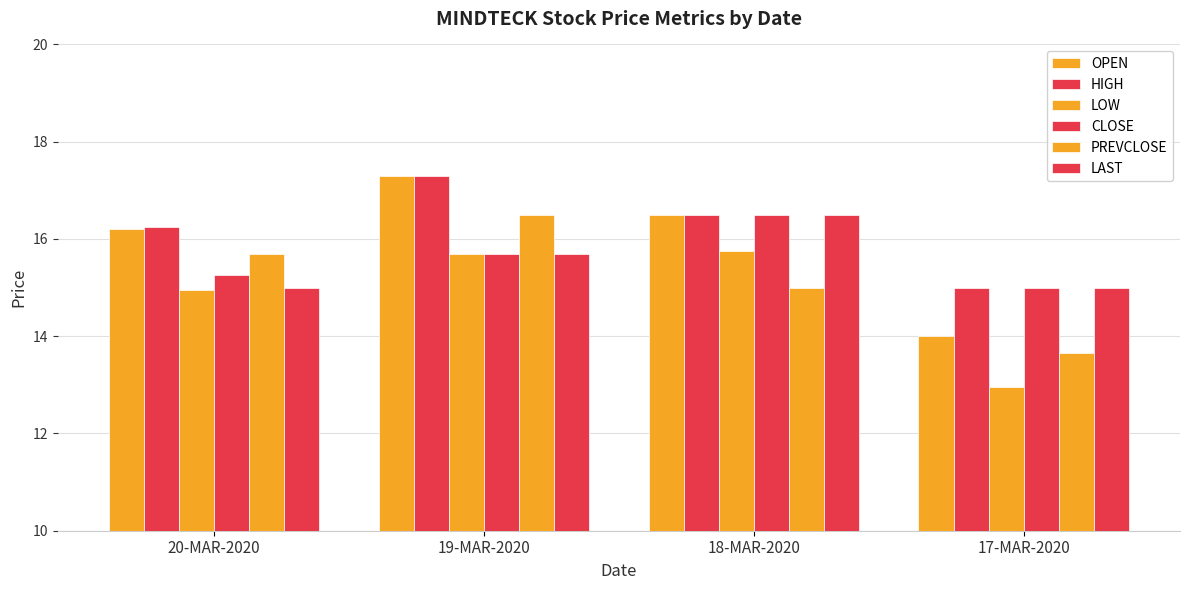

Which category has the lowest value across all series?

17-MAR-2020